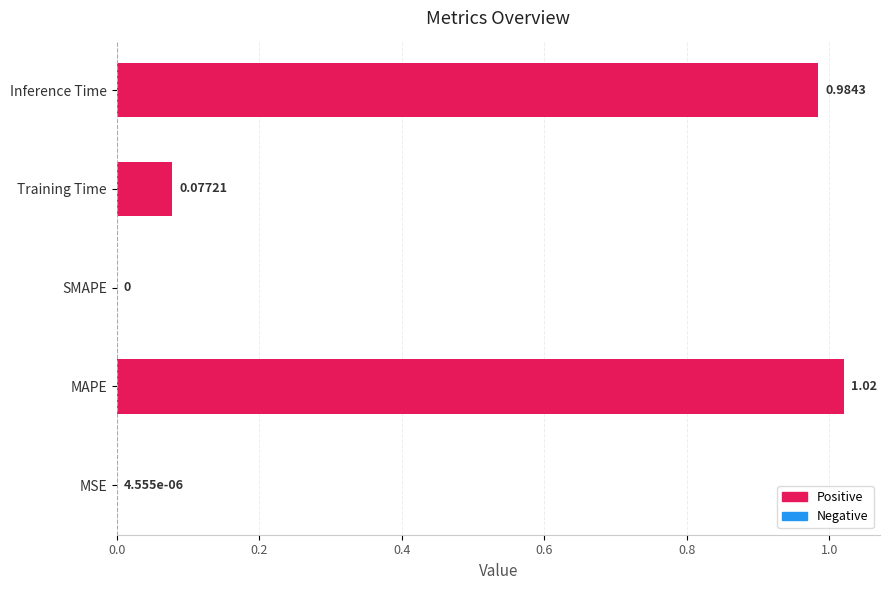

Between SMAPE and Inference Time, which is larger?

Inference Time